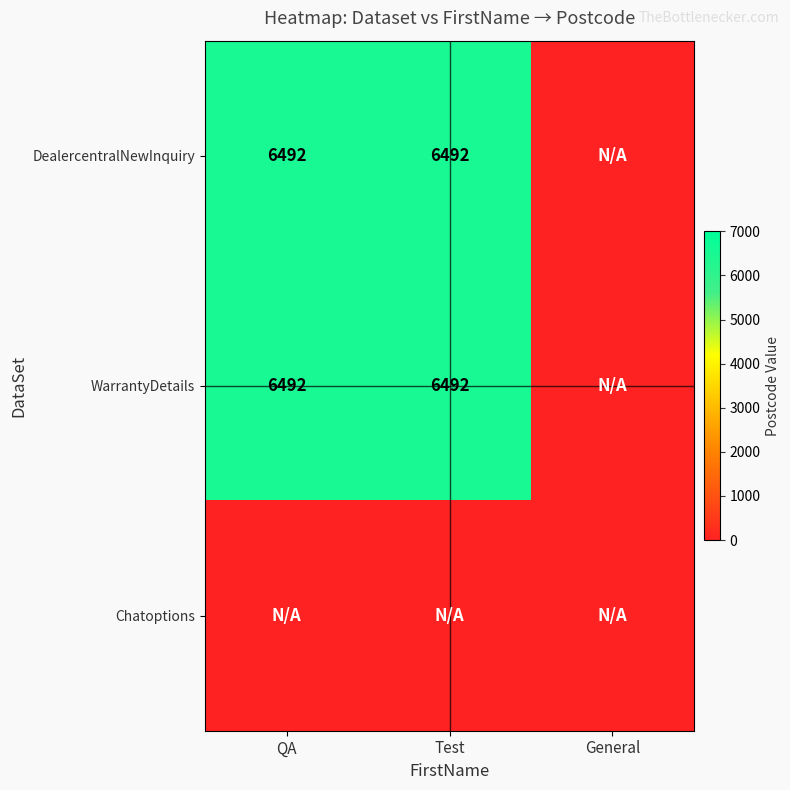

At which category is the sum across all series the highest?

QA